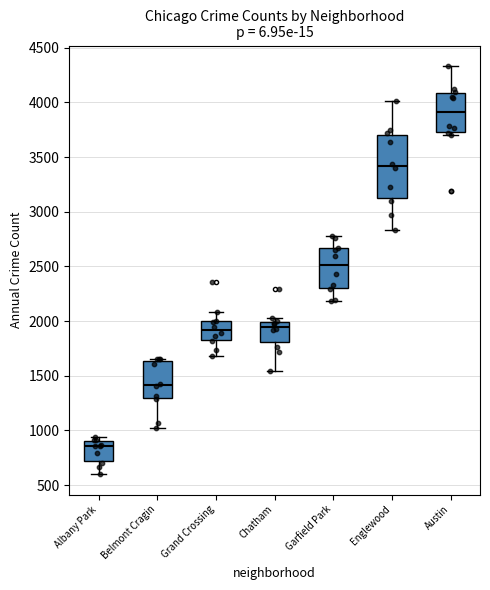

Reading left to right, read every box against the y-axis: the position of its median line, the range the box covers, and the ends of its whiskers. The values are not printed on the chart, so give them approximately, as read against the axis.

Albany Park: median 850, box 700 to 900, whiskers 600 to 950
Belmont Cragin: median 1400, box 1300 to 1650, whiskers 1000 to 1650 (just above the box's upper edge)
Grand Crossing: median 1900, box 1850 to 2000, whiskers 1700 to 2100
Chatham: median 1950, box 1800 to 2000, whiskers 1550 to 2050
Garfield Park: median 2500, box 2300 to 2650, whiskers 2200 to 2800
Englewood: median 3400, box 3150 to 3700, whiskers 2850 to 4000
Austin: median 3900, box 3750 to 4100, whiskers 3700 to 4350